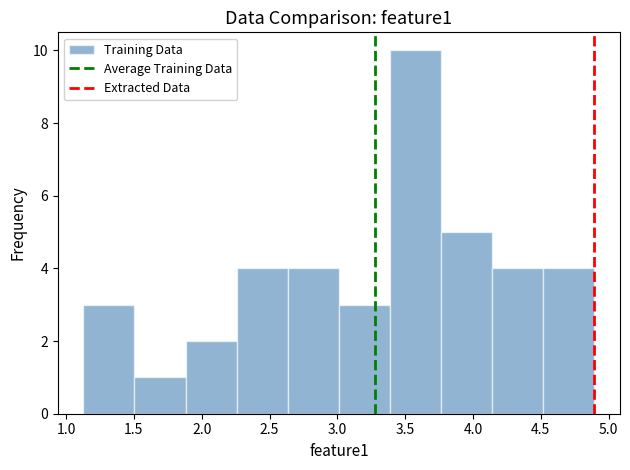

Reading left to right, list every bar in this chart as the range it spans on the x-axis followed by its height. Neither the bar edges nor the heights are printed on the chart, so give them approximately, as read against the axes.

1.15 to 1.50: 3
1.50 to 1.90: 1
1.90 to 2.25: 2
2.25 to 2.65: 4
2.65 to 3.00: 4
3.00 to 3.40: 3
3.40 to 3.75: 10
3.75 to 4.15: 5
4.15 to 4.50: 4
4.50 to 4.90: 4